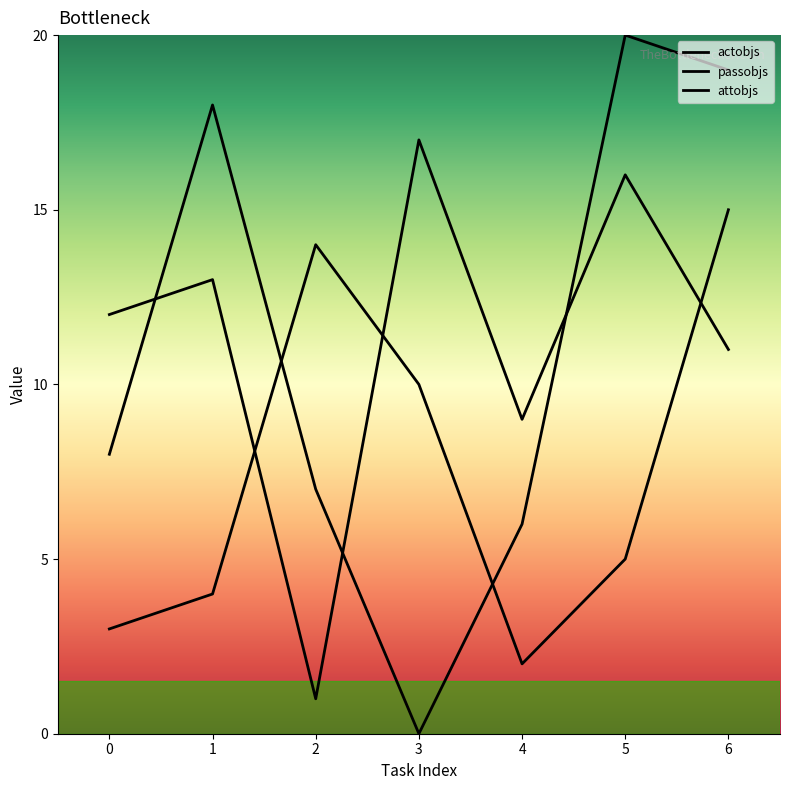

How many lines are shown in the chart?

3